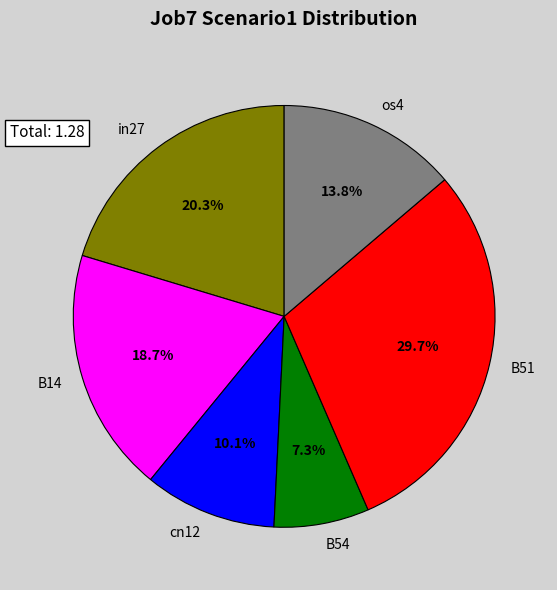

Which category has the biggest portion of the pie?

B51